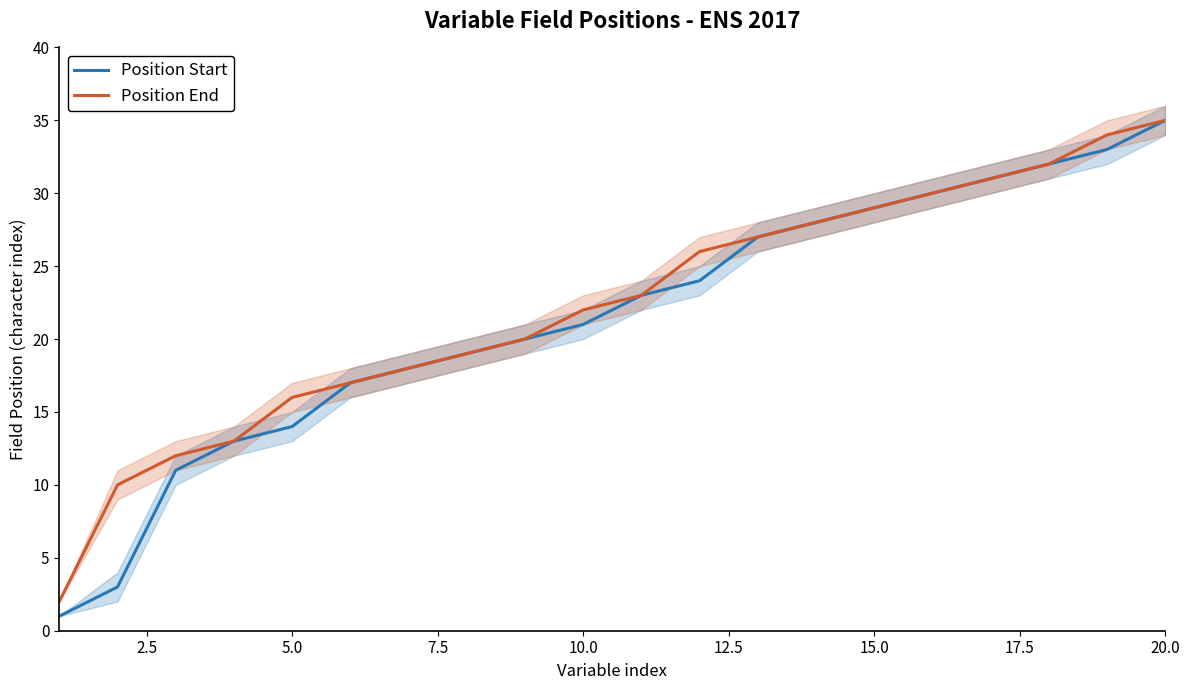

The value of Position Start at 15.0 is 29. True or false?

True